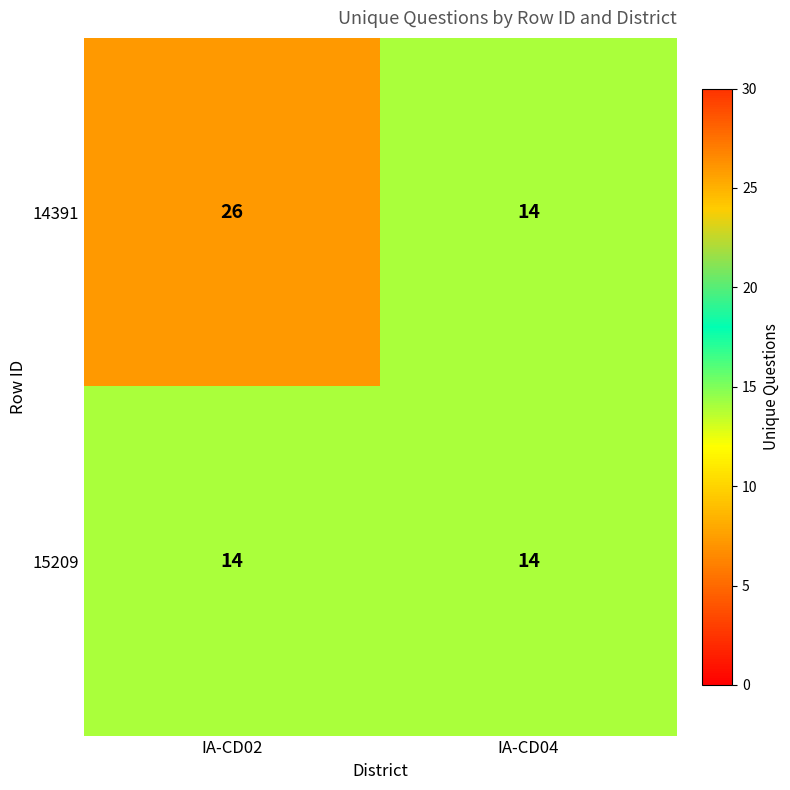

What is the approximate value of 14391 at IA-CD04, to the nearest 5?

15